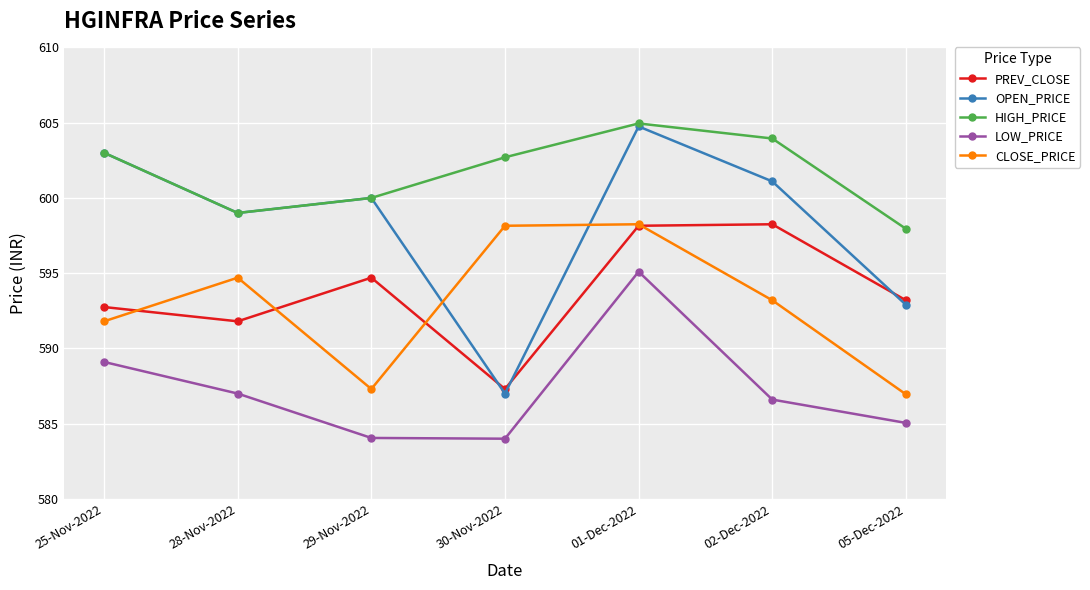

What is the minimum value for CLOSE_PRICE?

587.0